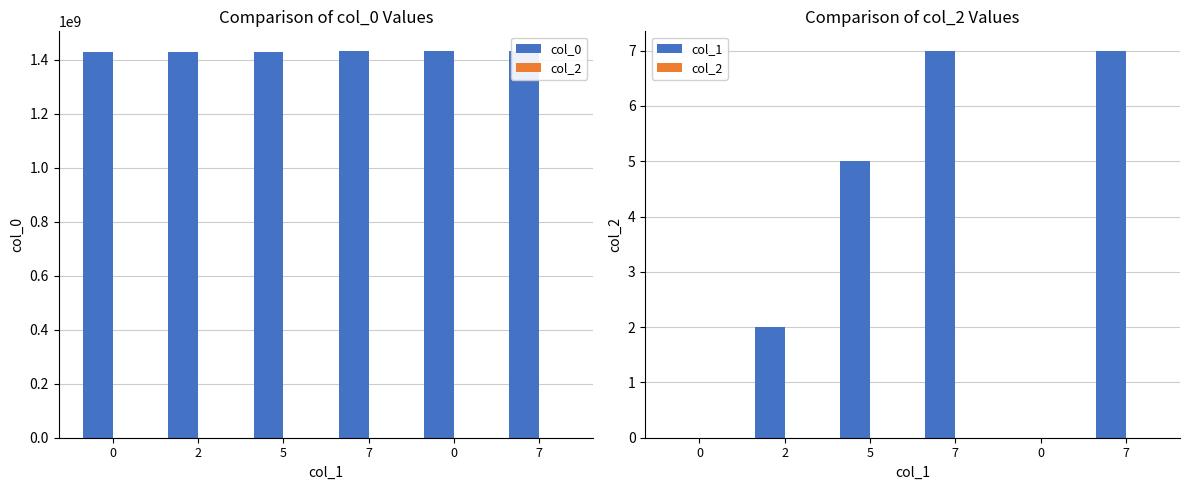

Reading left to right, what are all the values shown in this chart?

col_0: 1429231225	1429576822	1429836021	1431477622	1433723458	1433786647
col_2: 0	0	0	0	0	0
col_1: 0	2	5	7	0	7